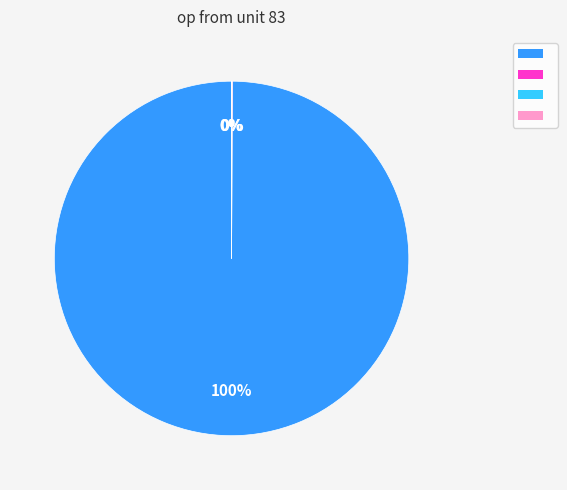

To the nearest percent, what is the average slice percentage?

25%